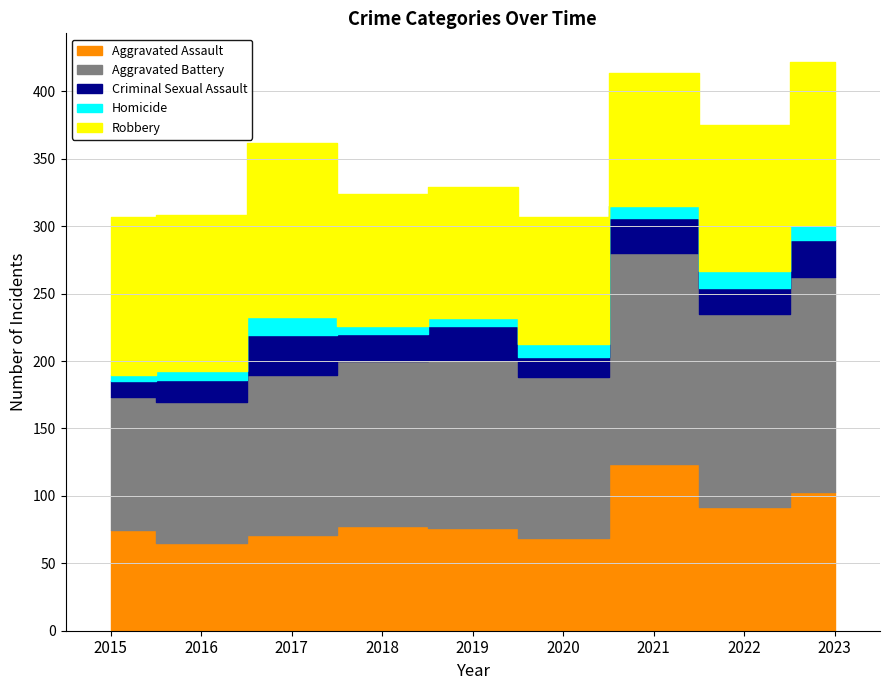

How many interior local peaks does the Homicide series have?

3